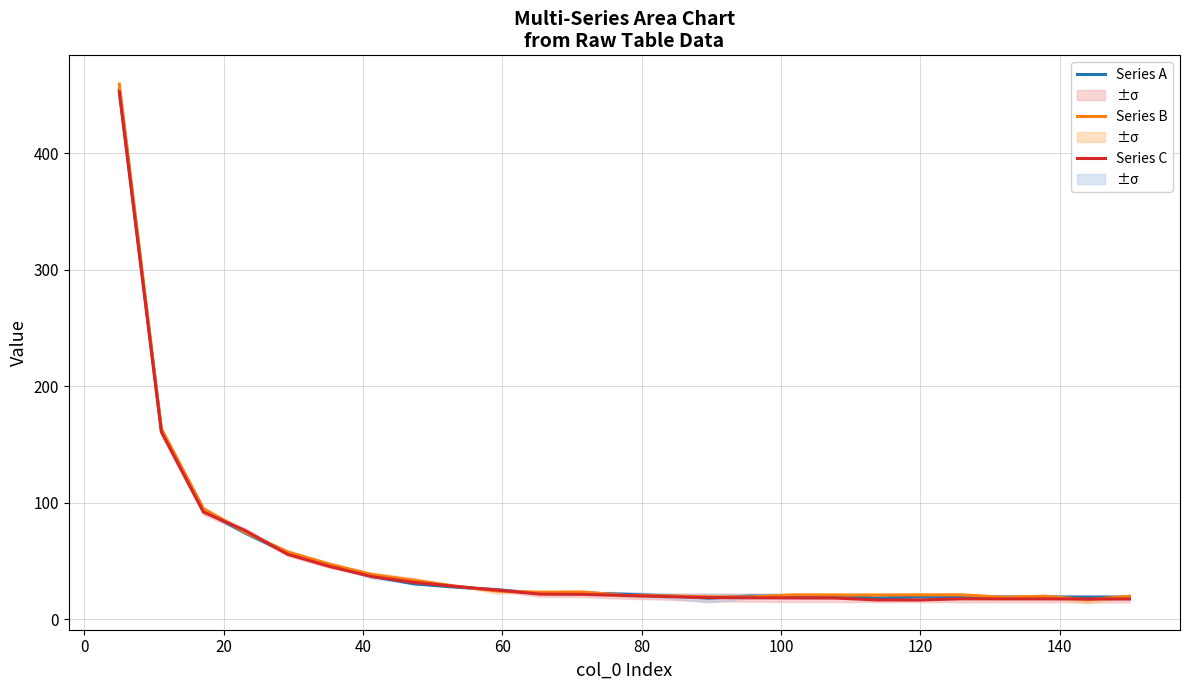

What is the highest value of the Series A series?

454.4